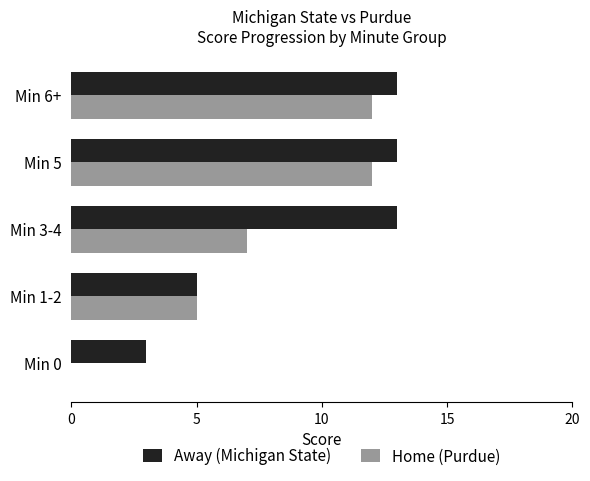

True or false: Home (Purdue) has a value of -7 at Min 0.

False